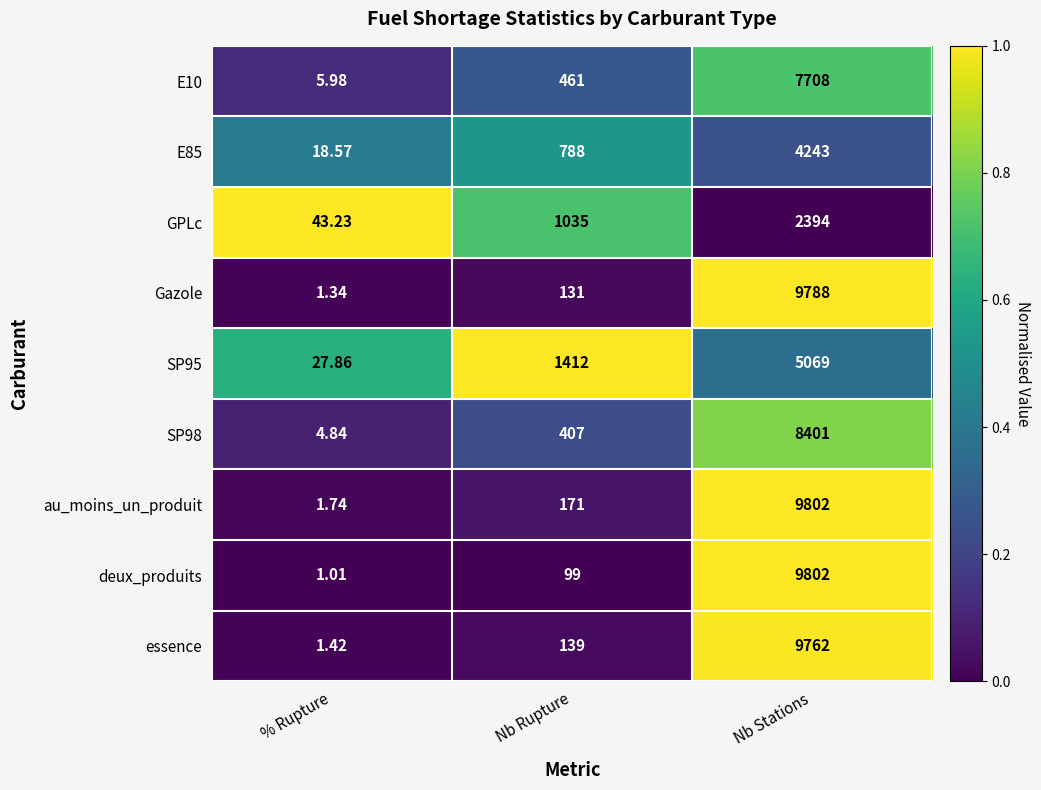

At which category is the sum across all series the highest?

Nb Stations